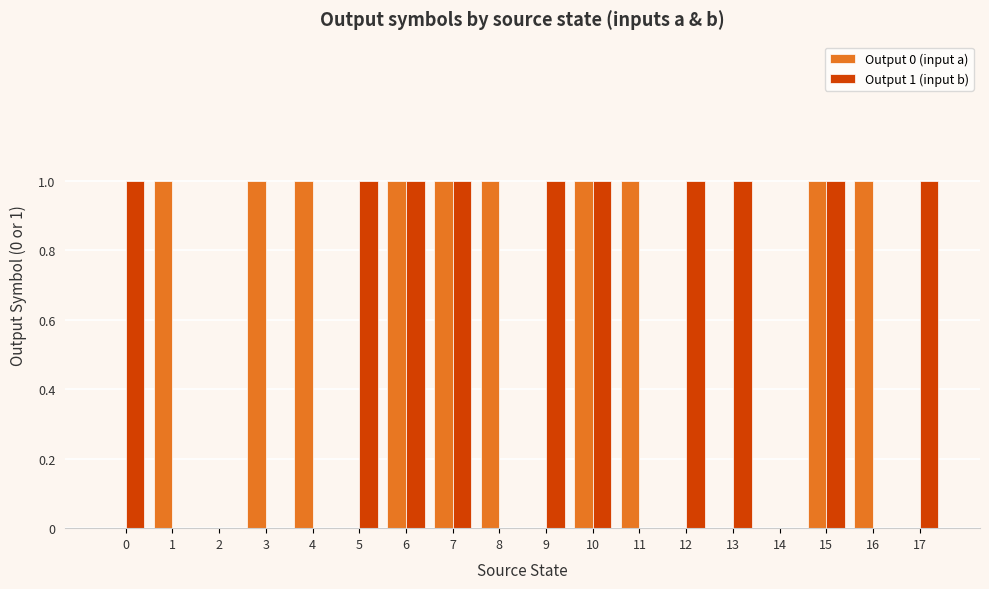

The value of Output 1 (input b) at 6 is 1. True or false?

True